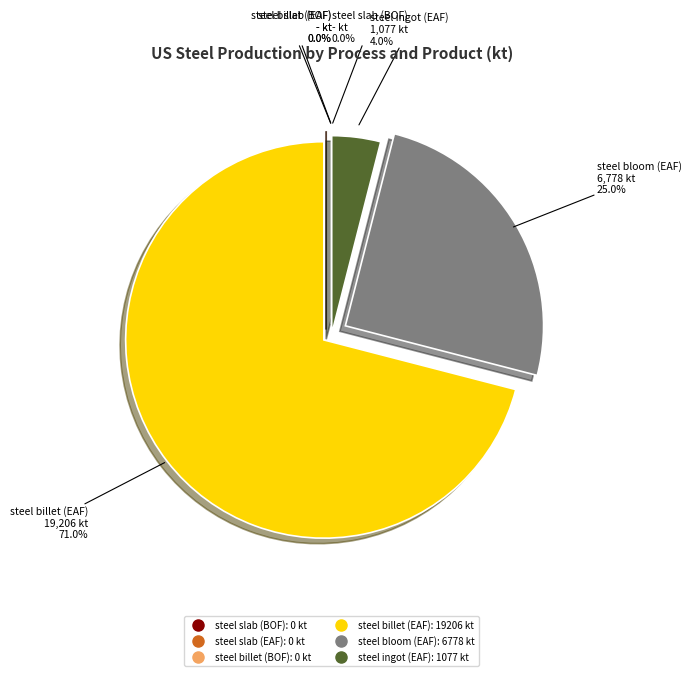

Between steel billet (EAF) and steel slab (BOF), which is larger?

steel billet (EAF)